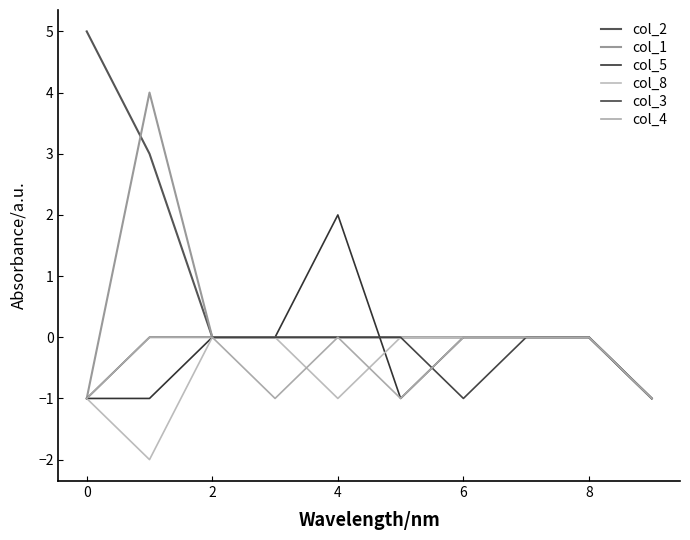

How many data points in col_3 are less than 0?

3